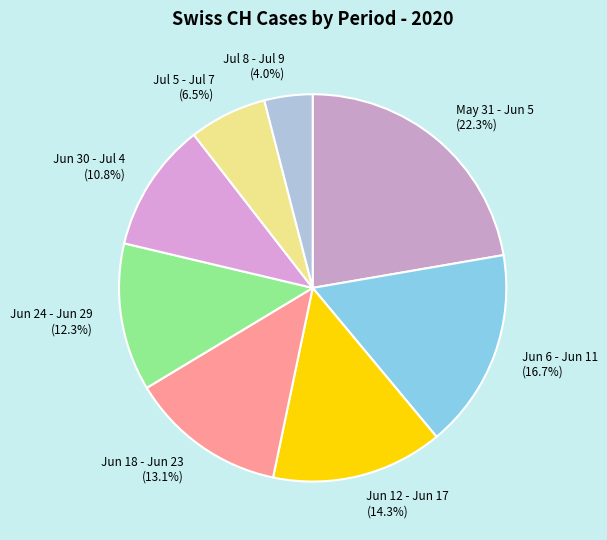

What is the largest slice in the pie chart?

May 31 - Jun 5